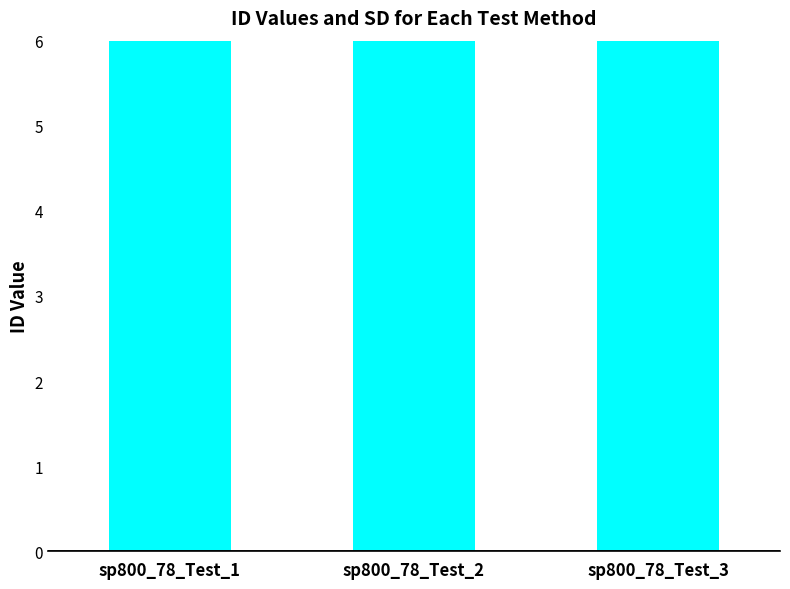

How many values are between 78 and 79?

3